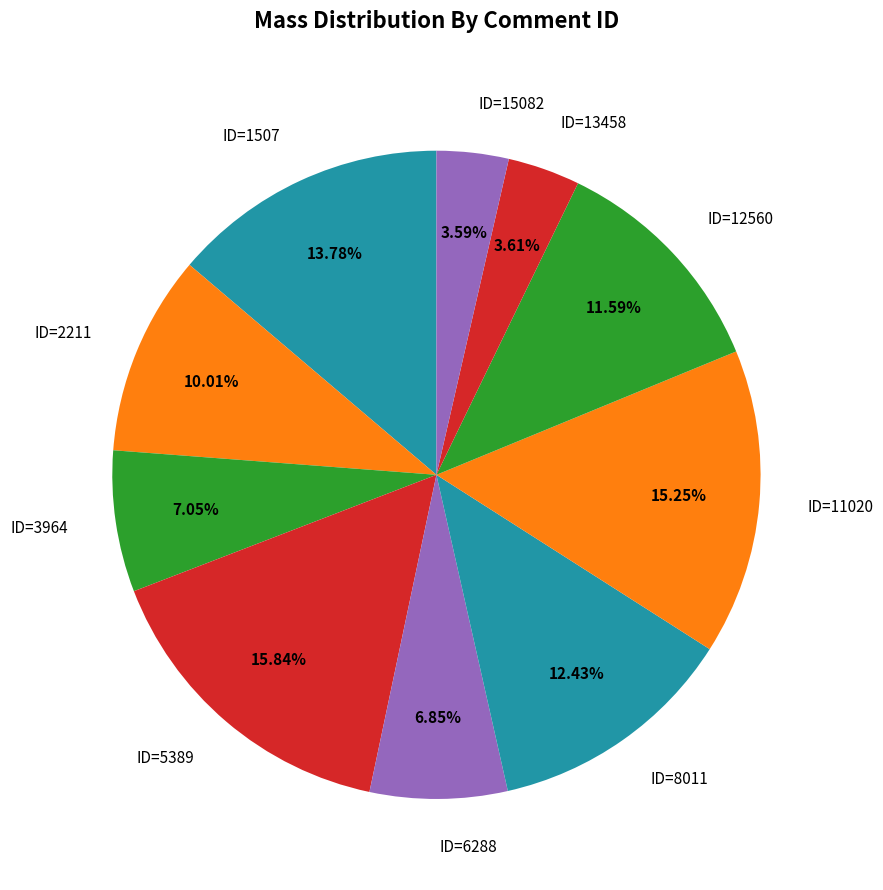

Which has a higher value, ID=8011 or ID=13458?

ID=8011